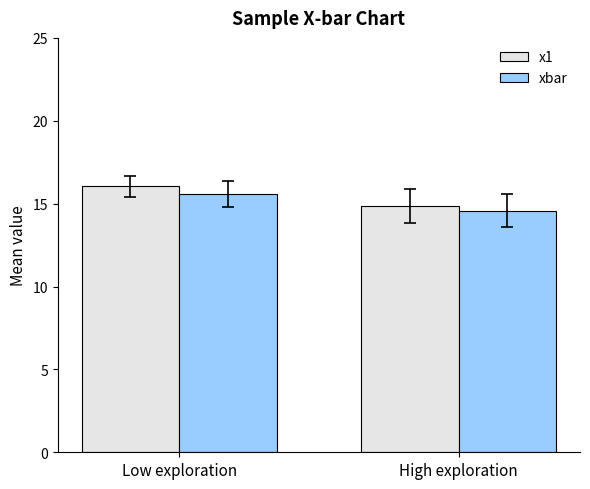

True or false: x1 has a value of 23.2 at High exploration.

False